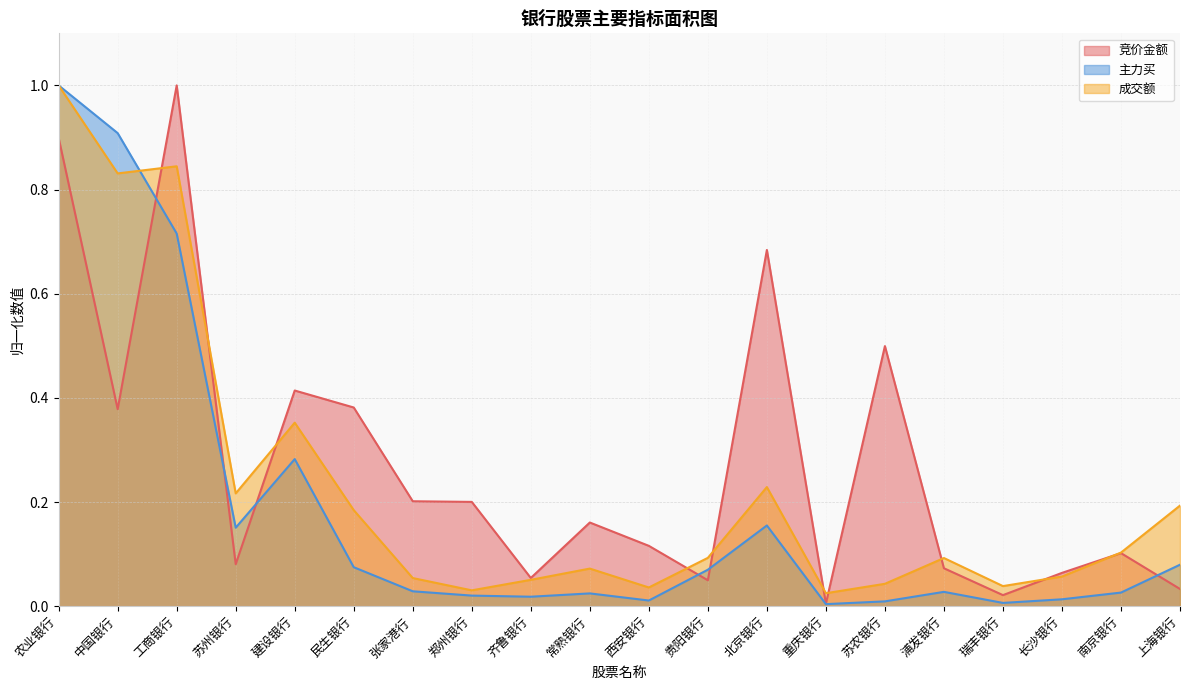

Reading right to left, list all the values displayed in this chart.

竞价金额: 0.0	0.1	0.1	0.0	0.1	0.5	0.0	0.7	0.0	0.1	0.2	0.1	0.2	0.2	0.4	0.4	0.1	1.0	0.4	0.9
主力买: 0.1	0.0	0.0	0.0	0.0	0.0	0.0	0.2	0.1	0.0	0.0	0.0	0.0	0.0	0.1	0.3	0.2	0.7	0.9	1.0
成交额: 0.2	0.1	0.1	0.0	0.1	0.0	0.0	0.2	0.1	0.0	0.1	0.1	0.0	0.1	0.2	0.4	0.2	0.8	0.8	1.0